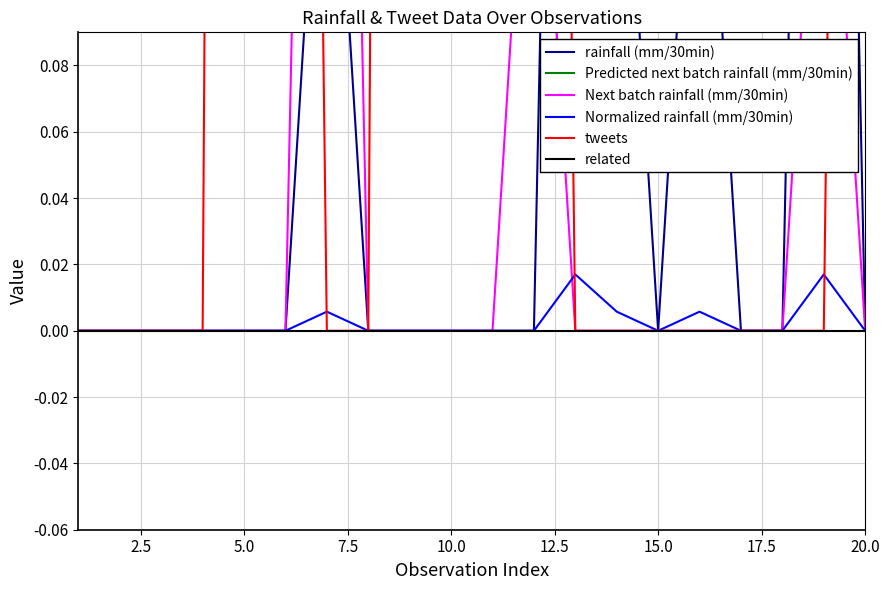

Is it true that related equals 0.0 at 20.0?

True